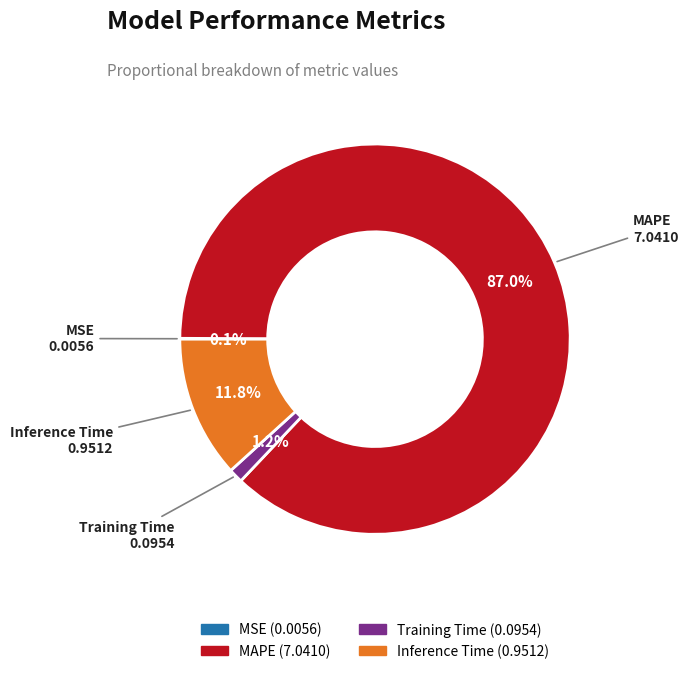

What is the largest slice in the pie chart?

MAPE